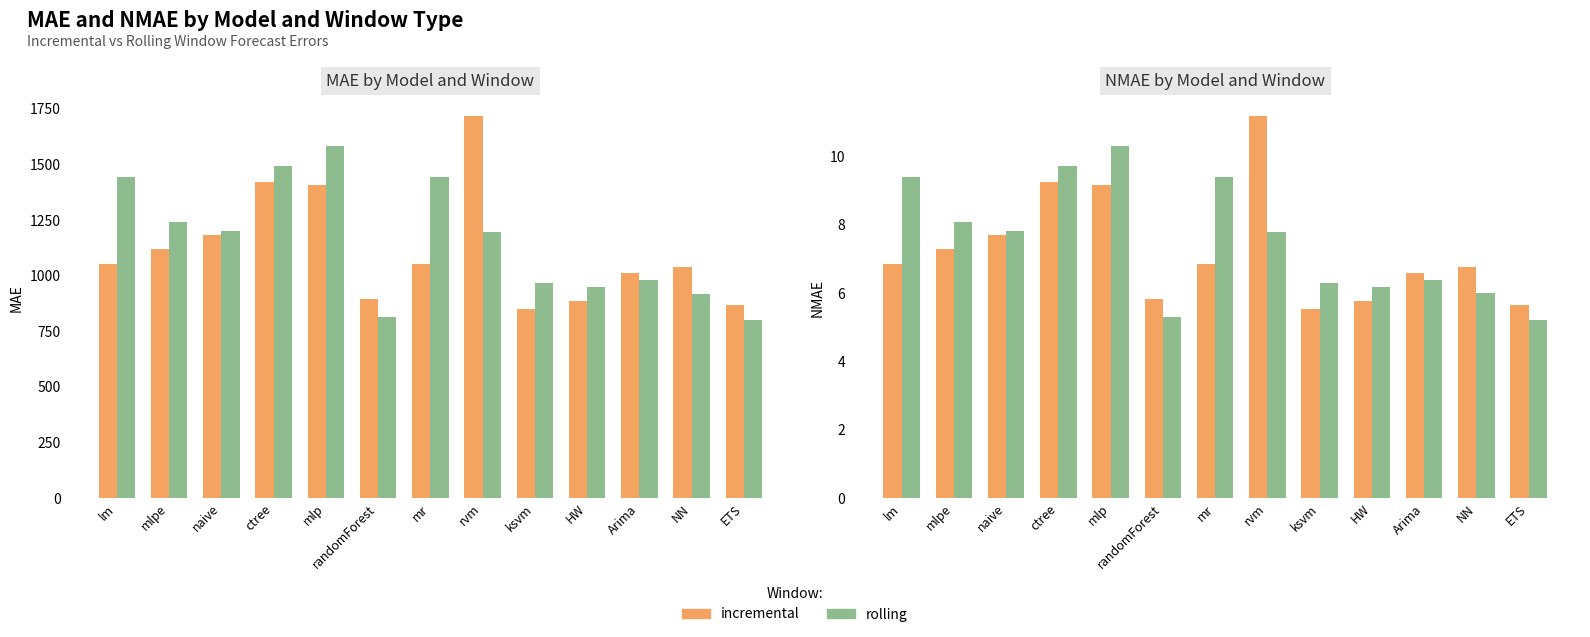

What is the label of the 9th bar from the left?

ksvm